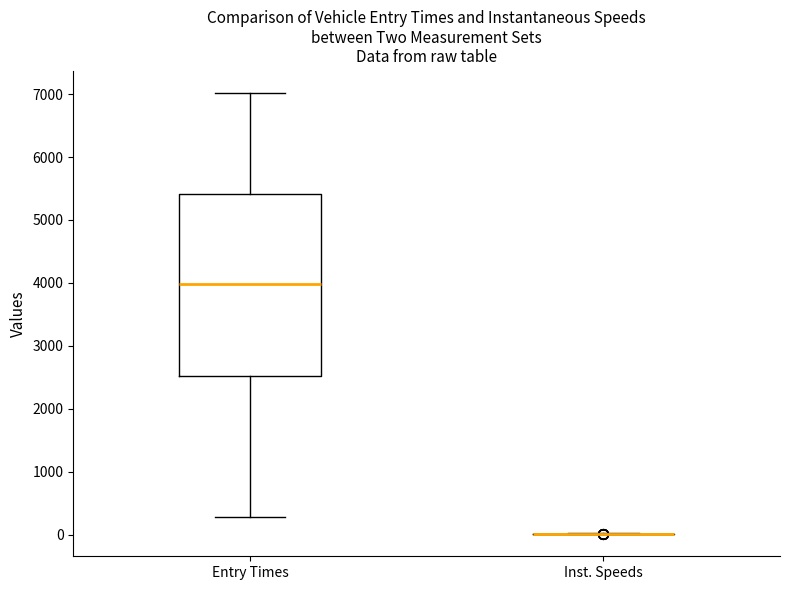

Where does the upper whisker of the box for Entry Times end on the y-axis? The values are not printed on the chart, so give them approximately, as read against the axis.

7000